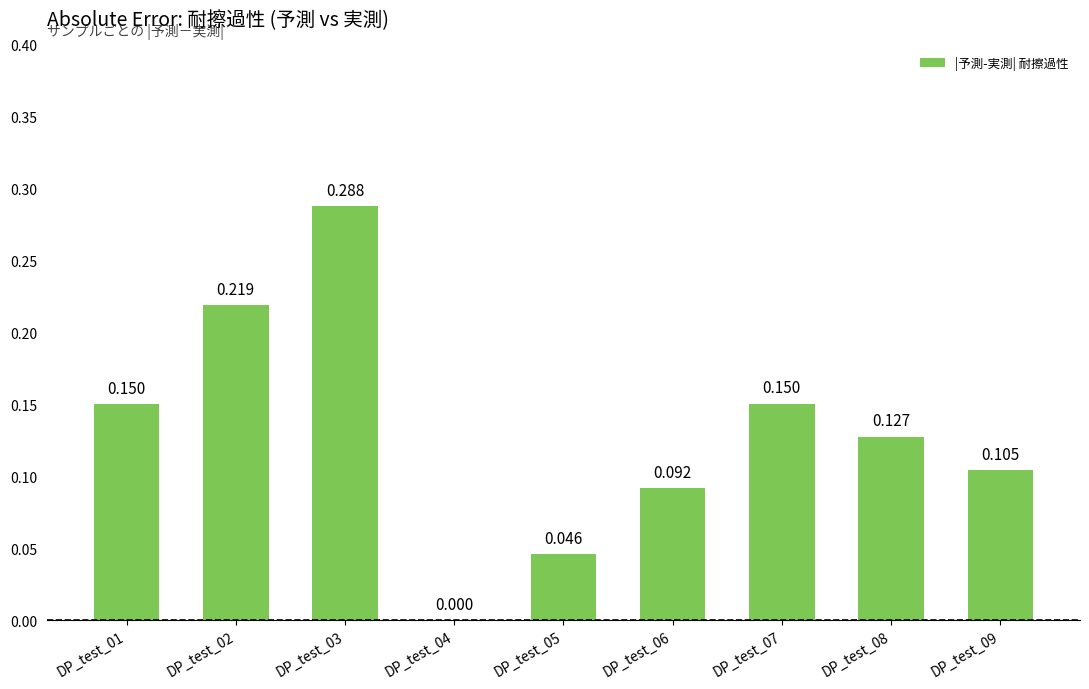

The value at DP_test_06 is 0.2. True or false?

False